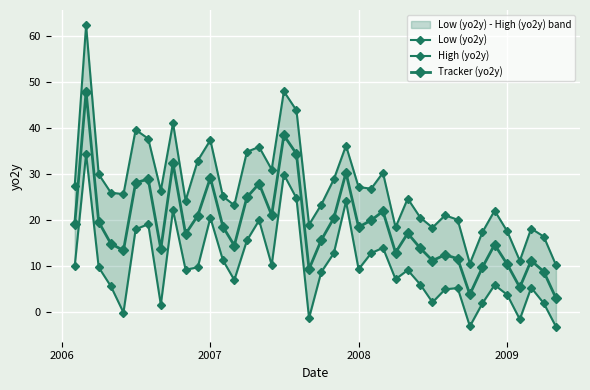

What is the spread (max minus min) of values at 2009?

13.8